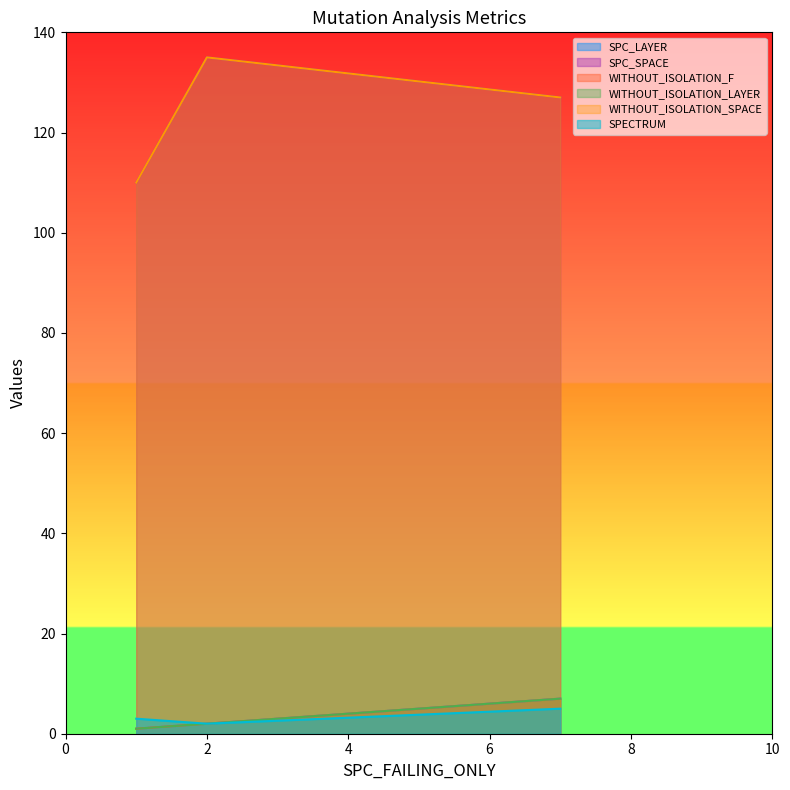

The value of WITHOUT_ISOLATION_LAYER at 7 is 7. True or false?

True